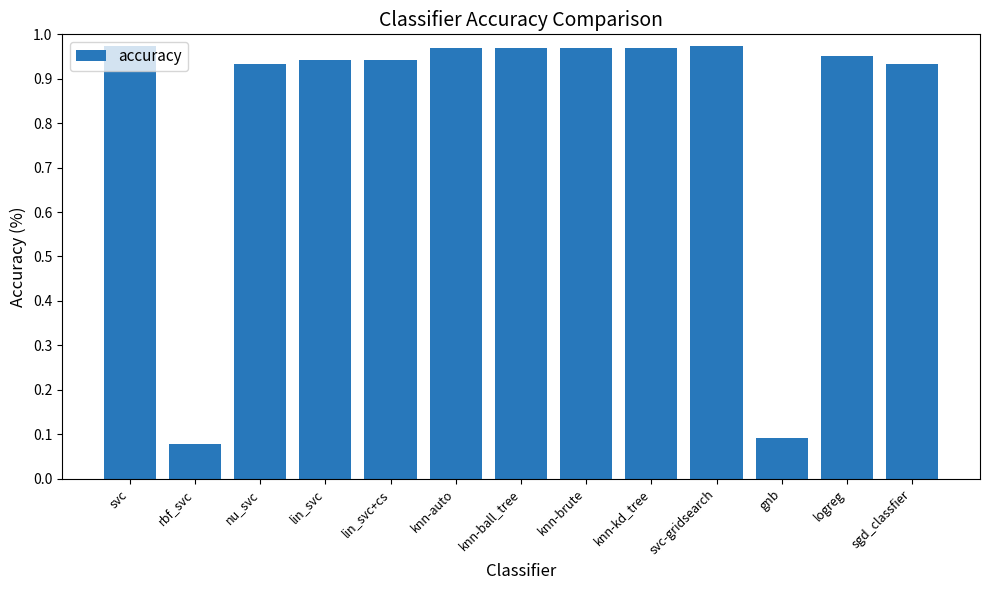

What is the sum of the values at svc and lin_svc+cs?

1.9